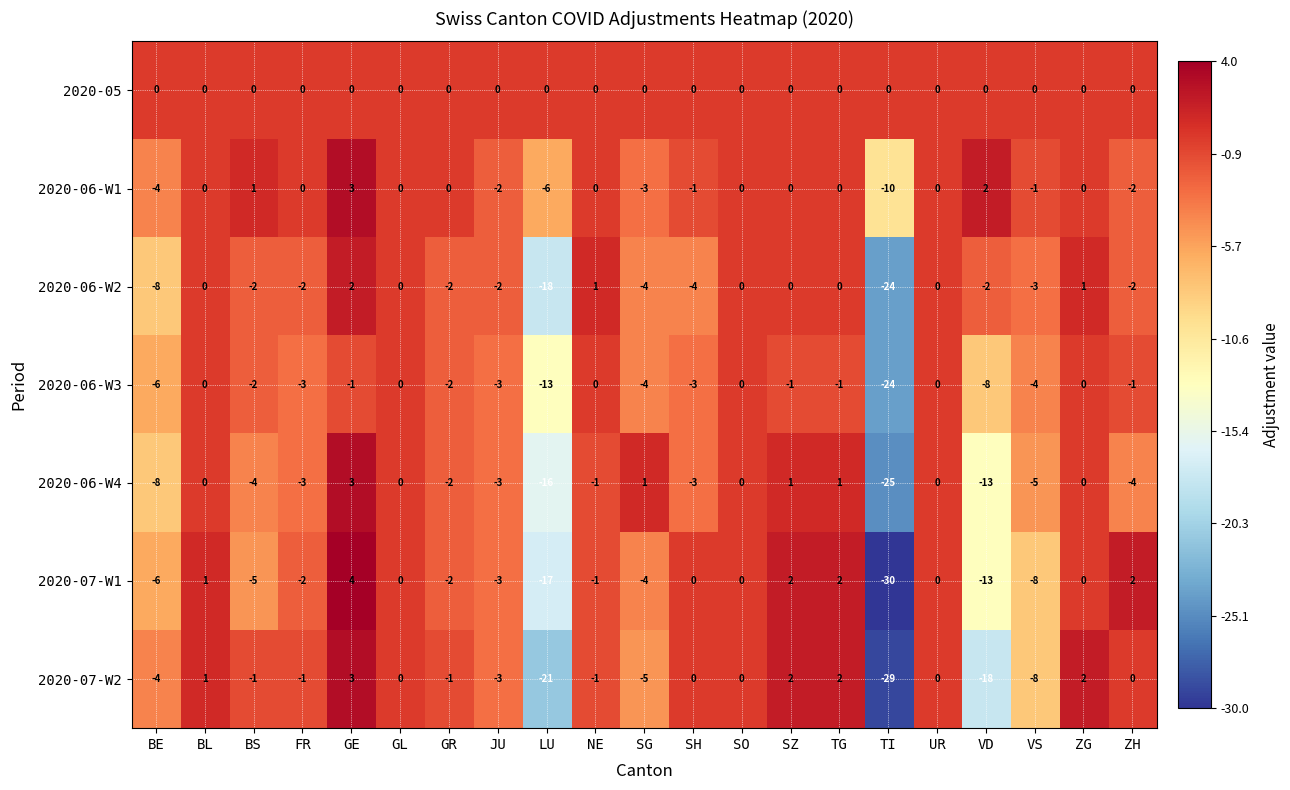

Which series changed the most between SG and UR?

2020-07-W2